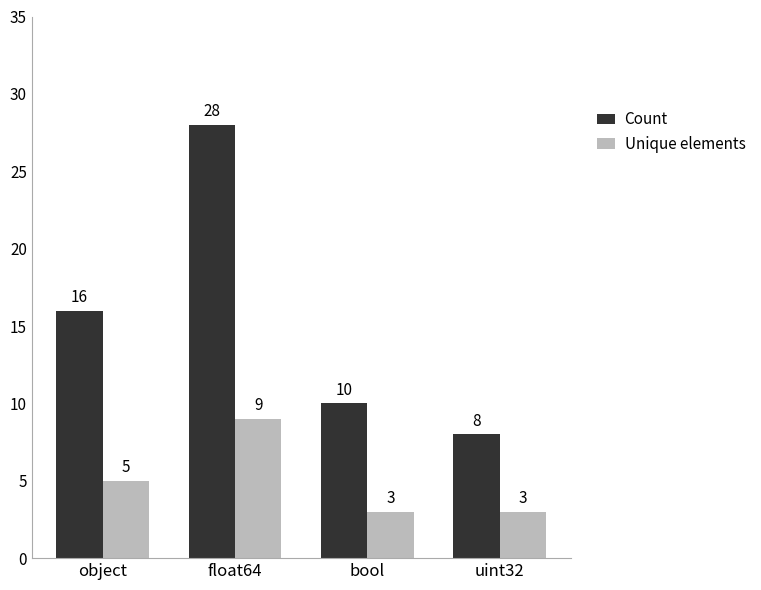

Reading left to right, what are all the values shown in this chart?

Count: 16	28	10	8
Unique elements: 5	9	3	3